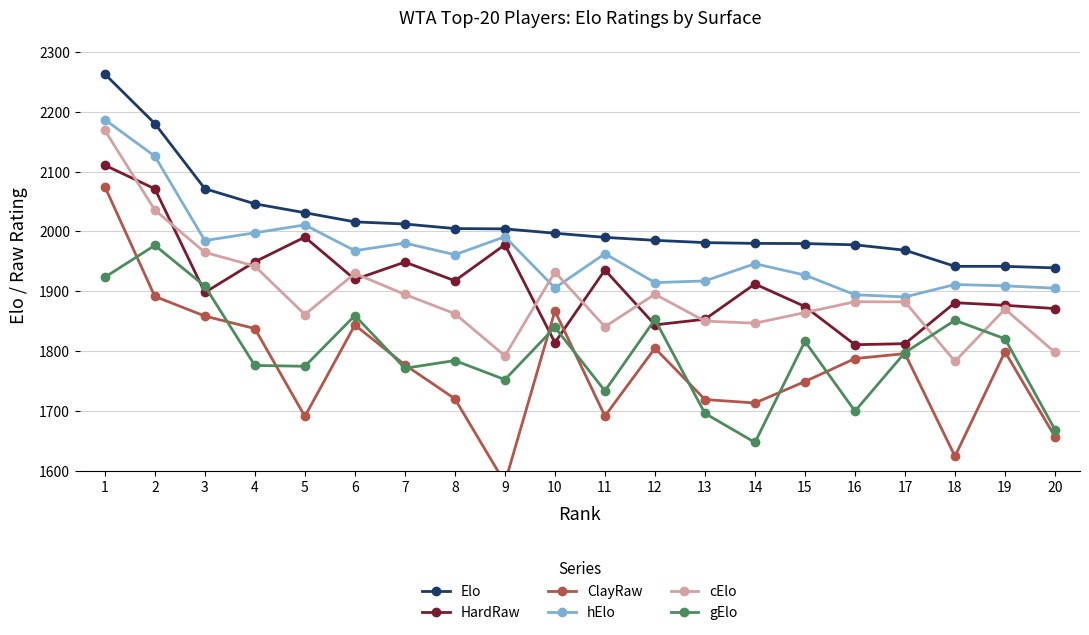

What is the sum of all ClayRaw values?

35479.7